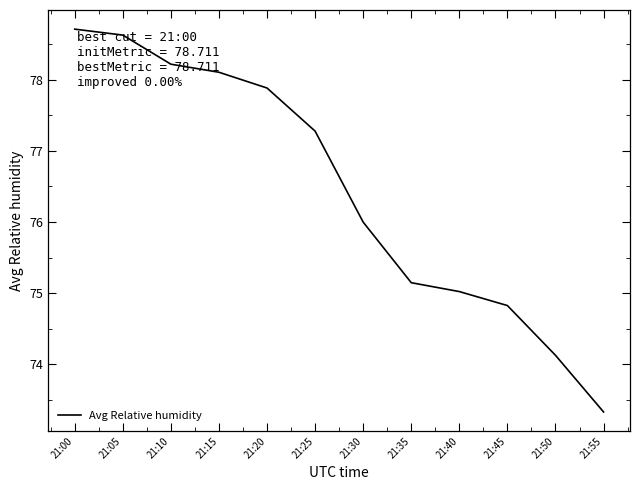

List the labels in order of value, smallest first.

21:55, 21:50, 21:45, 21:40, 21:35, 21:30, 21:25, 21:20, 21:15, 21:10, 21:05, 21:00